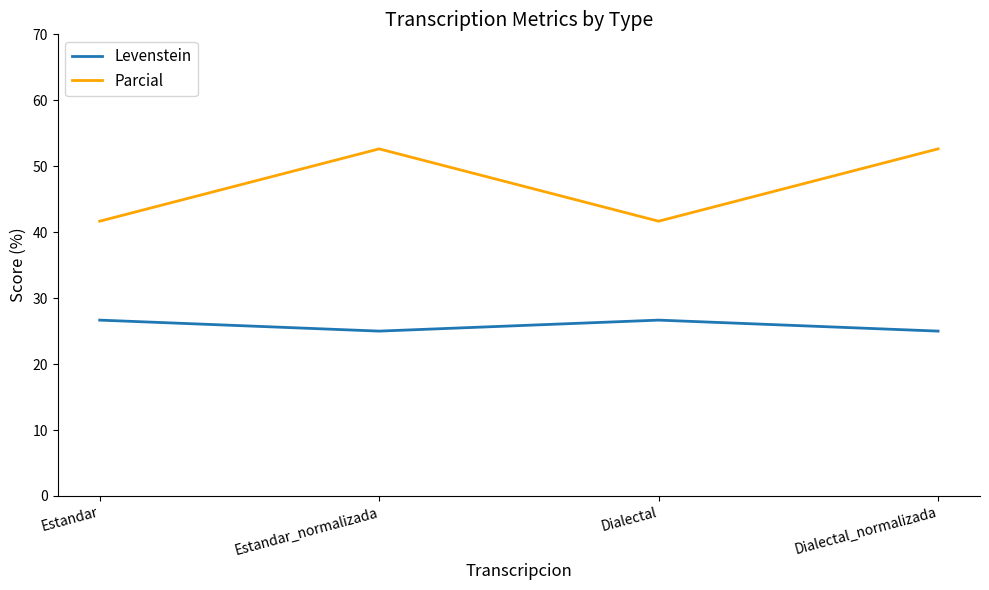

What value does the Levenstein series have at Dialectal_normalizada?

25.0